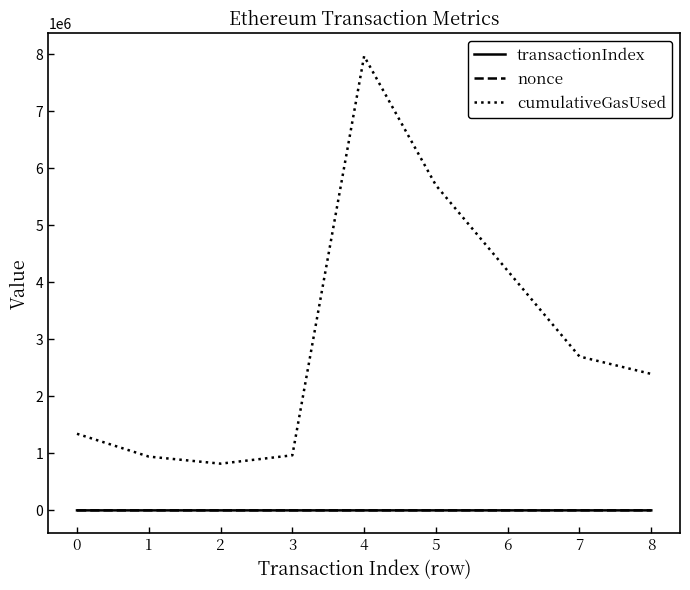

How many times do nonce and transactionIndex cross each other?

4